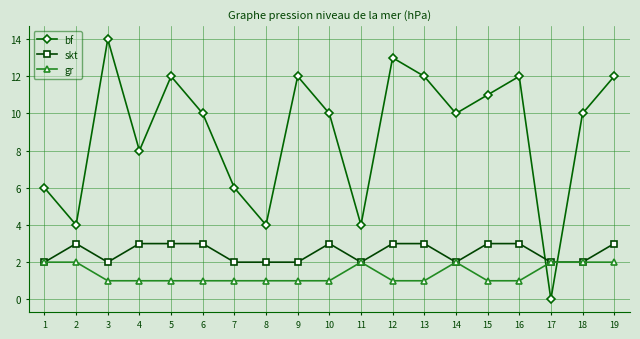

True or false: bf has more than 1 points higher than both neighbors.

True